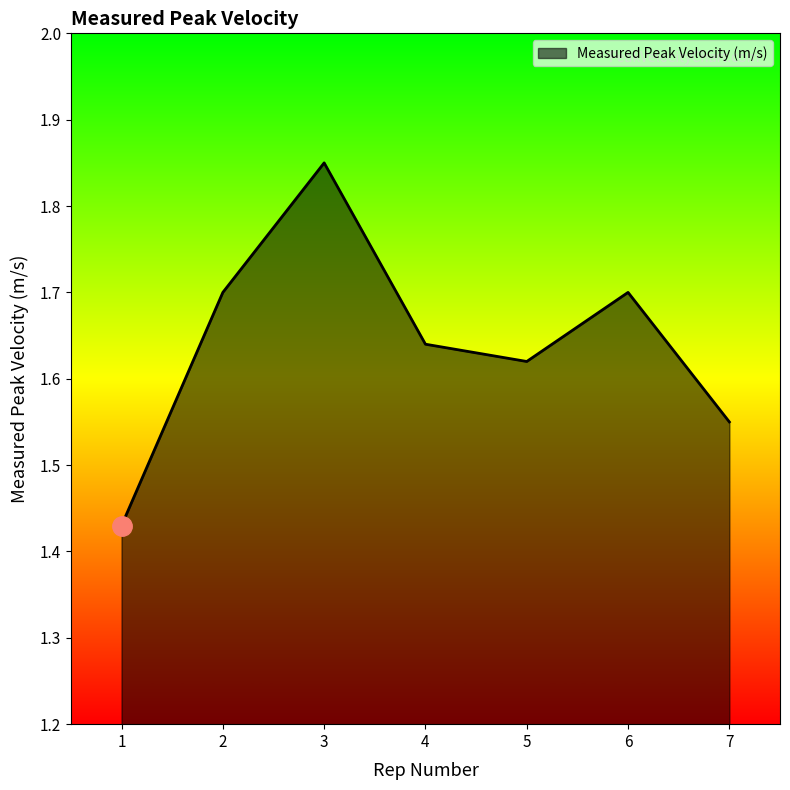

What is the sum of the values at 2 and 4?

3.3